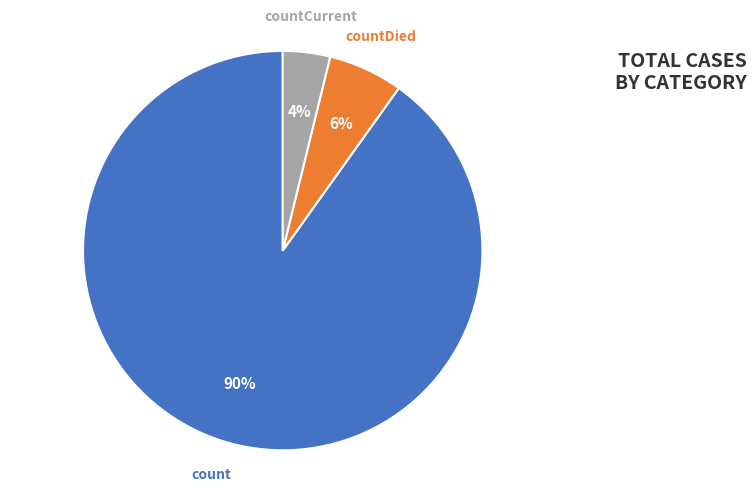

To the nearest percent, what portion does countCurrent represent?

4%